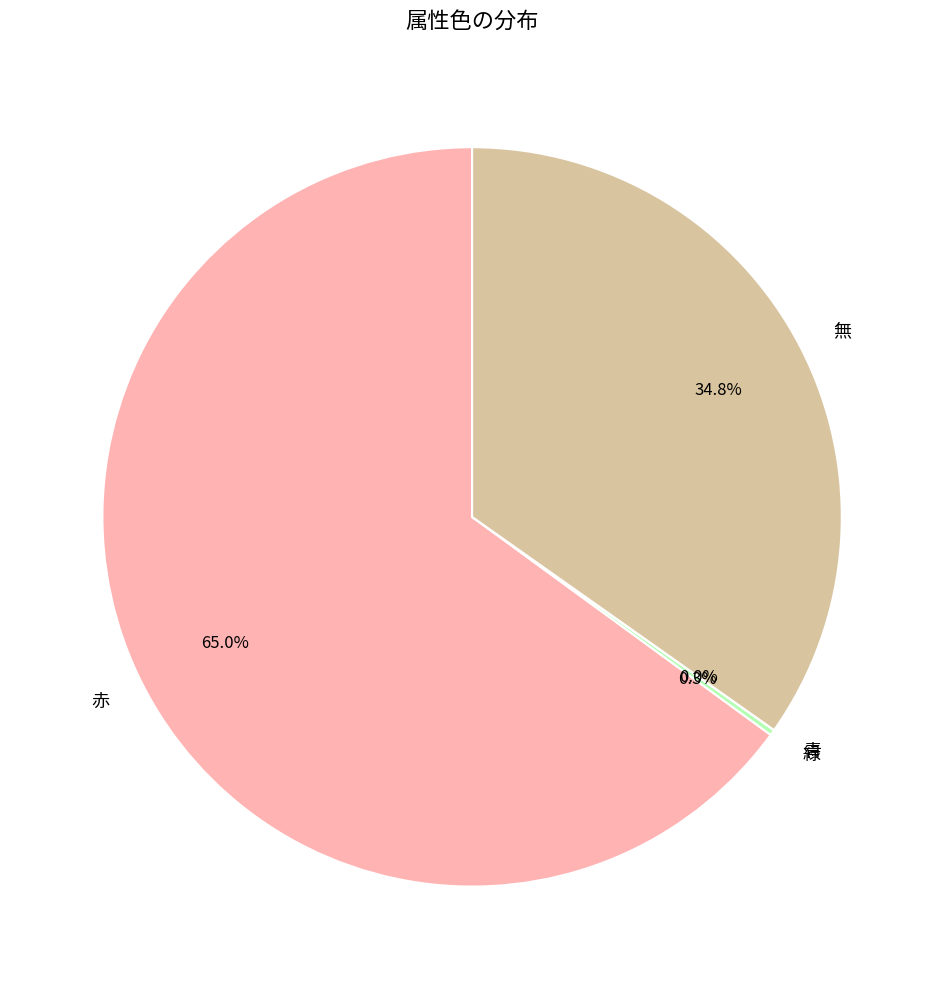

Is there a majority slice in this chart?

Yes